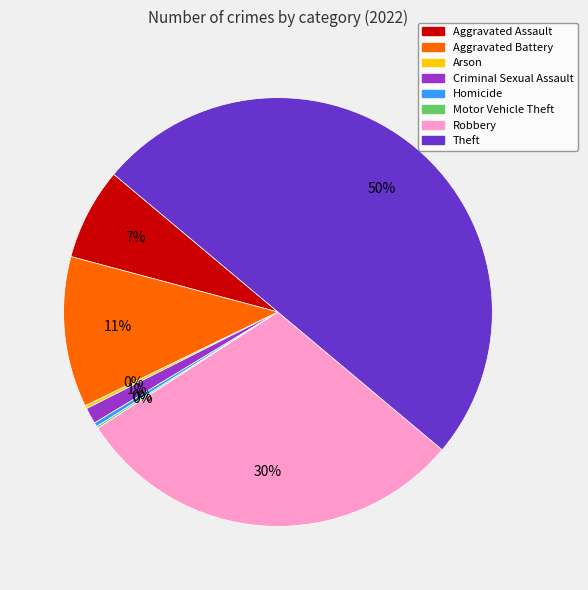

Which category has the biggest portion of the pie?

Theft